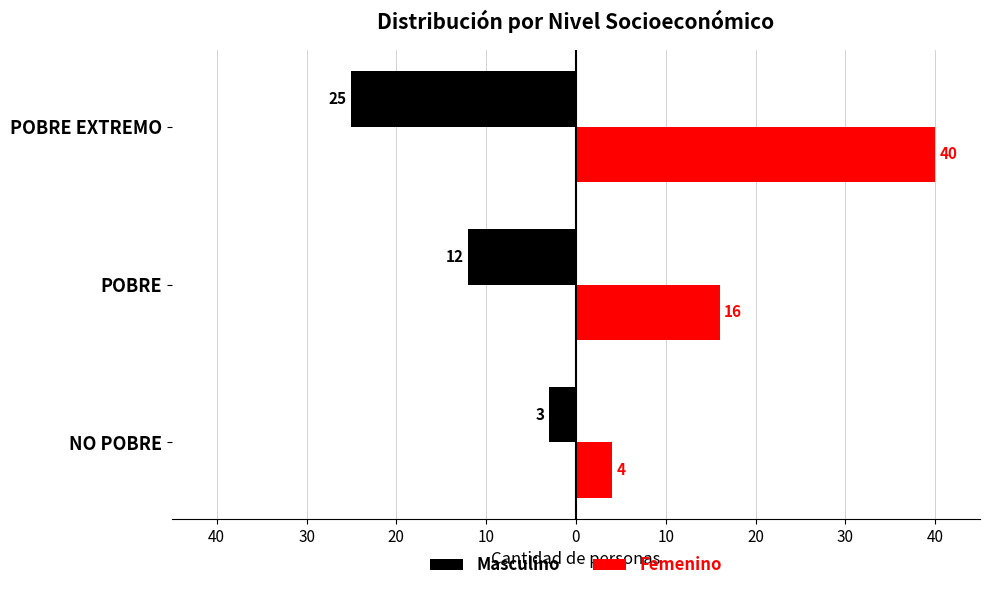

What are all the series names shown in the legend?

Masculino, Femenino